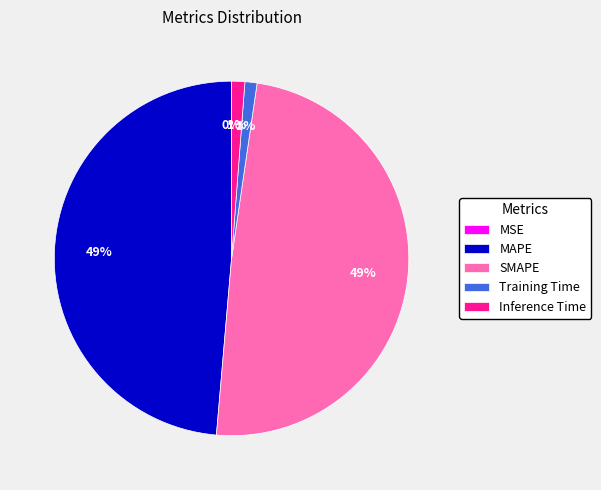

Which has a higher value, Training Time or SMAPE?

SMAPE